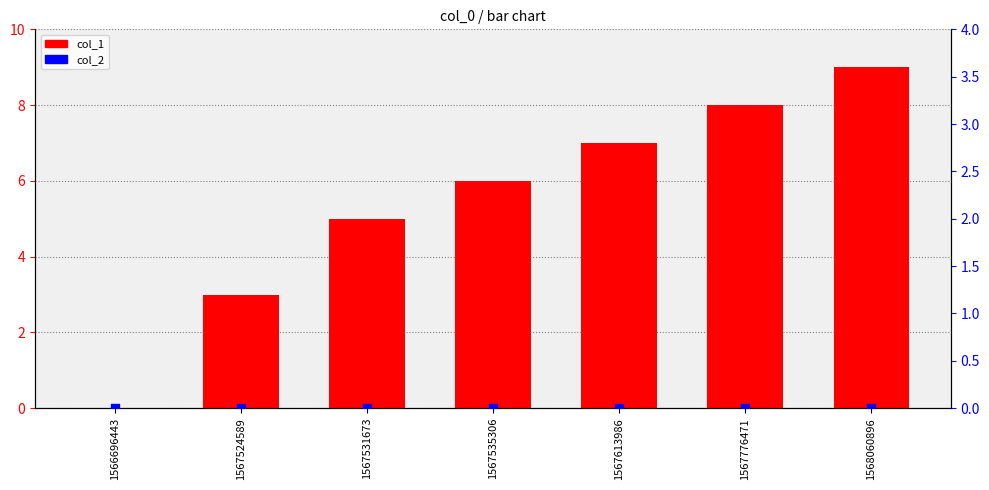

What are all the series names shown in the legend?

col_1, col_2